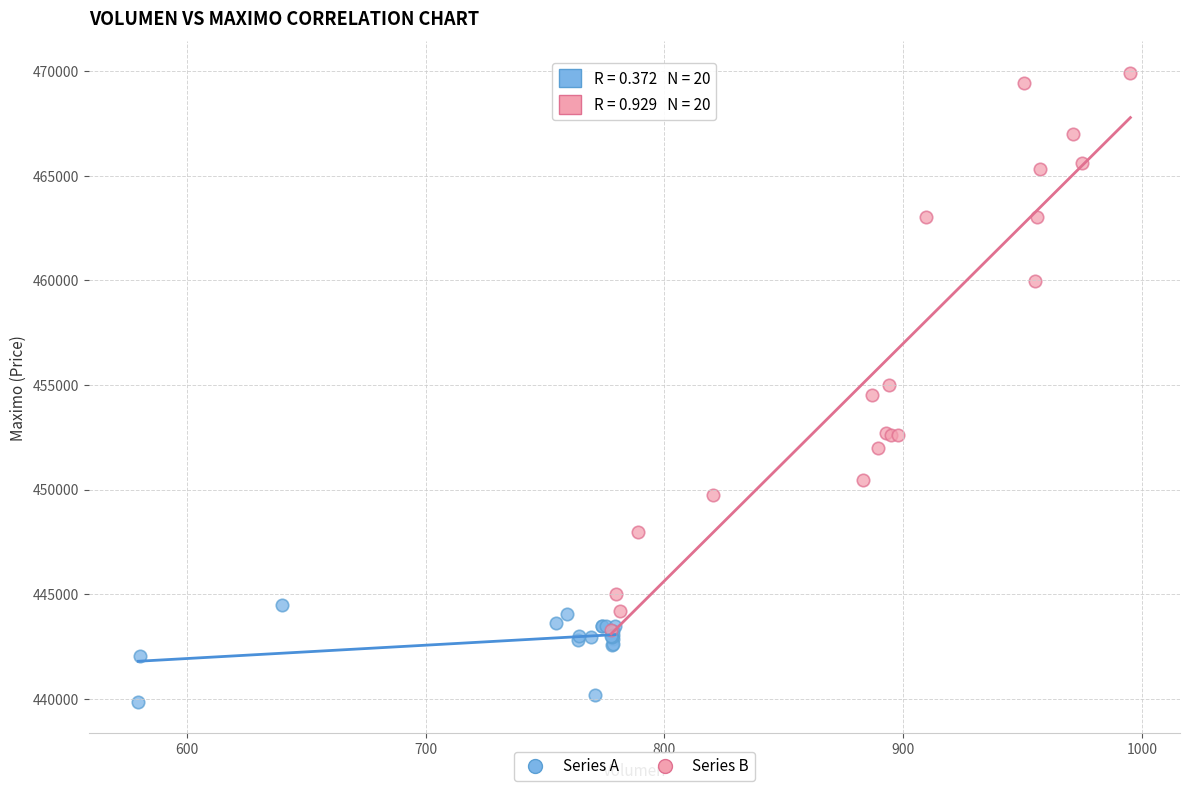

Which series reaches the minimum Y coordinate?

Series A